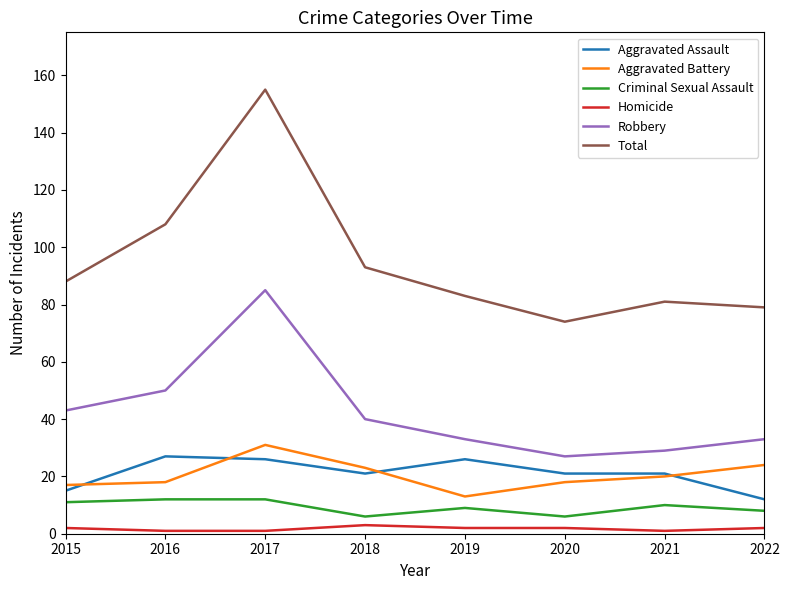

The value of Total at 2018 is 93. True or false?

True